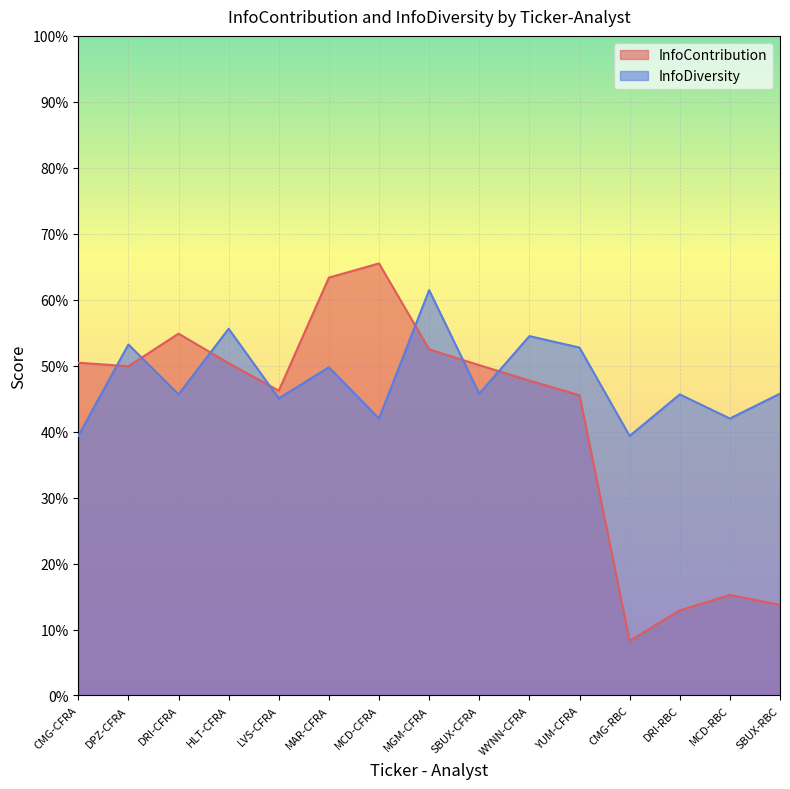

What is the highest value of the InfoDiversity series?

0.6